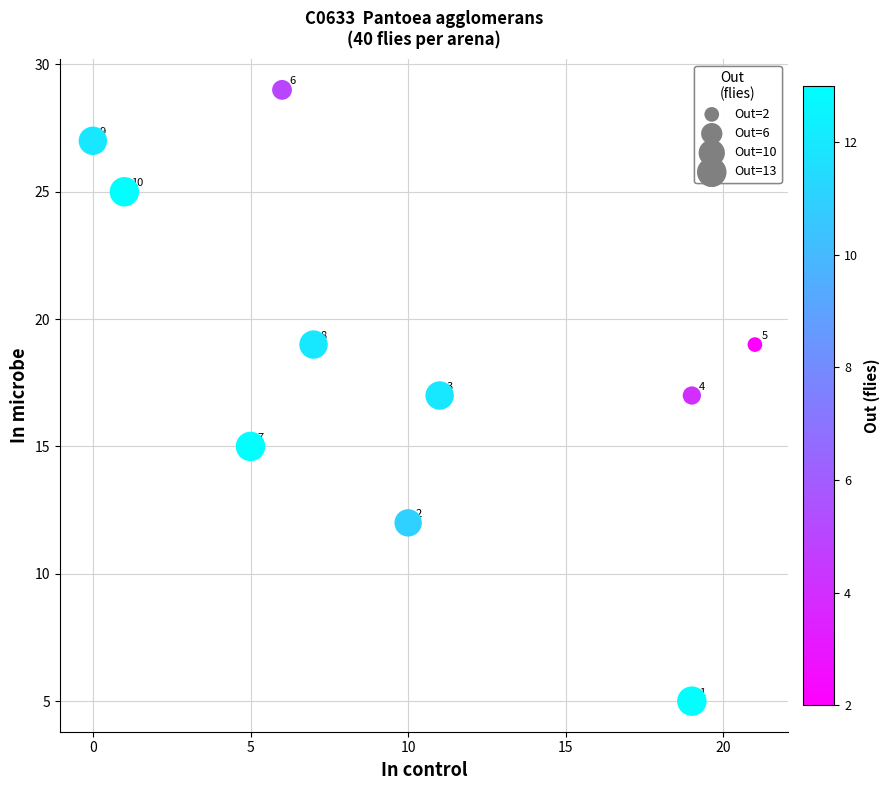

What is the range of X values (max minus min)?

21